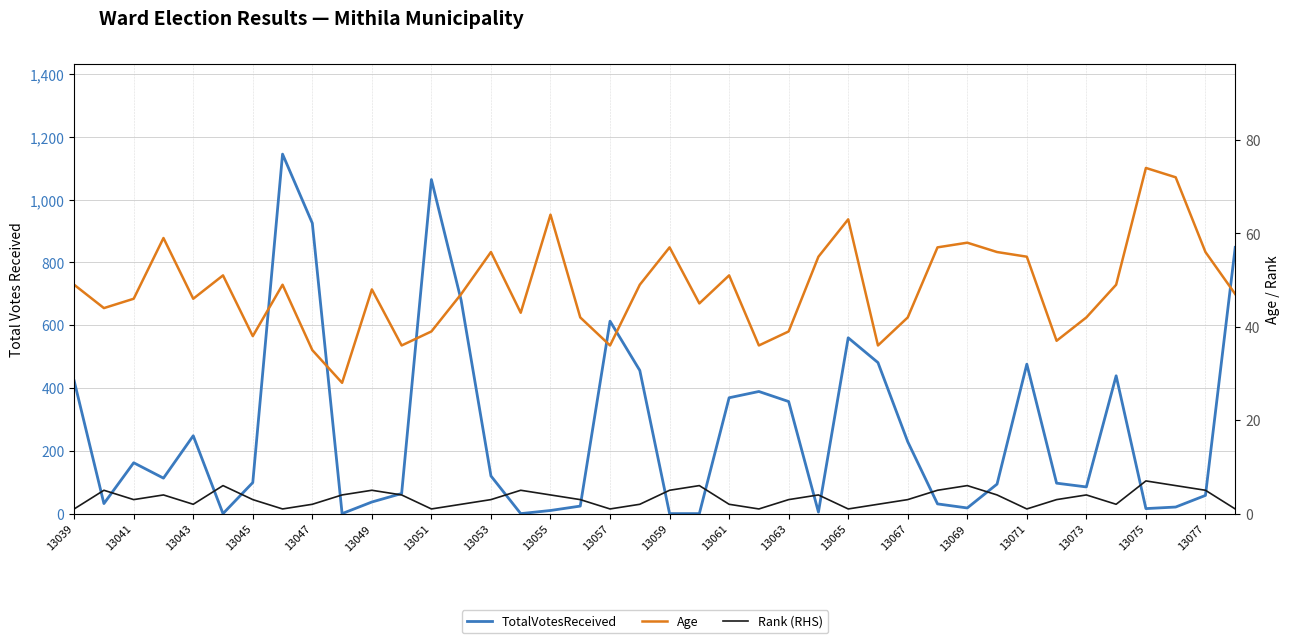

True or false: Age has more than 1 interior local peaks.

True